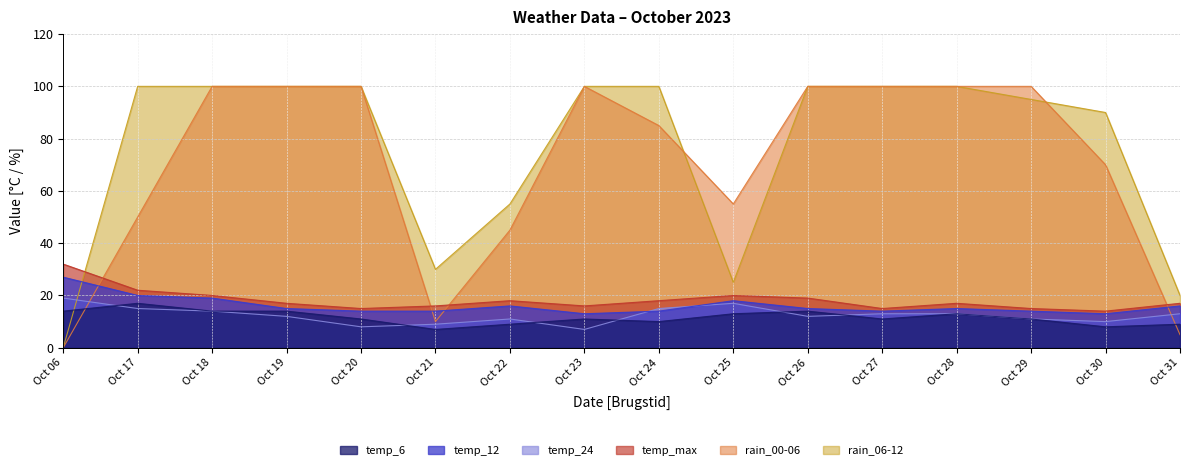

True or false: rain_00-06 has more than 1 interior local peaks.

False